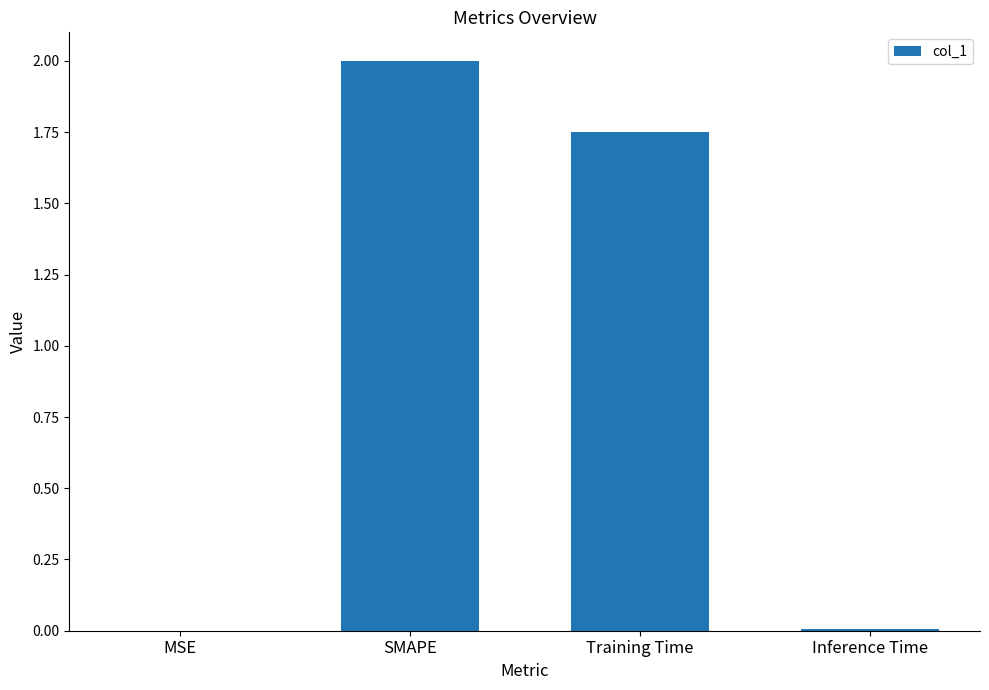

Is it true that the value at MSE is 0.0?

True